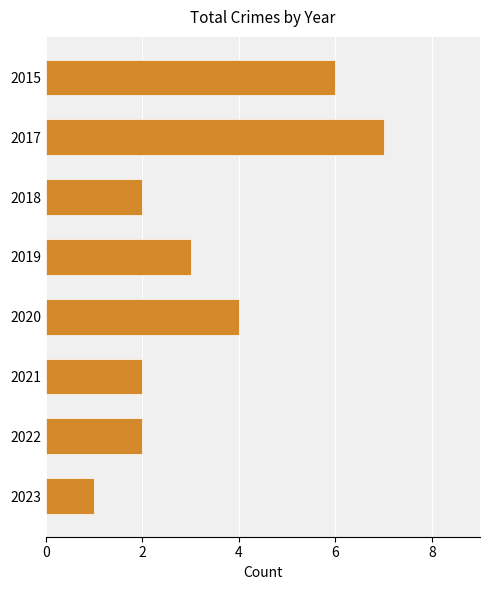

Count the values in the range 2 to 6.

6